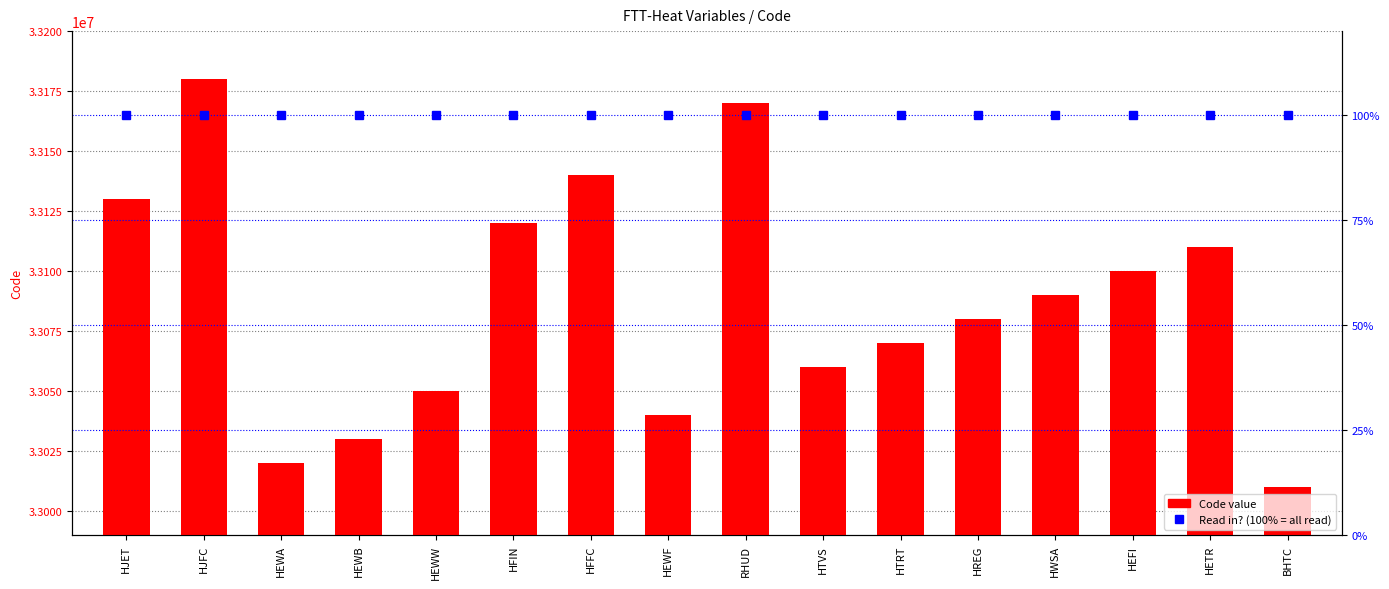

Reading right to left, transcribe all the data shown in this chart.

Code value: 33010000	33110000	33100000	33090000	33080000	33070000	33060000	33170000	33040000	33140000	33120000	33050000	33030000	33020000	33180000	33130000
Read in? (%): 100	100	100	100	100	100	100	100	100	100	100	100	100	100	100	100